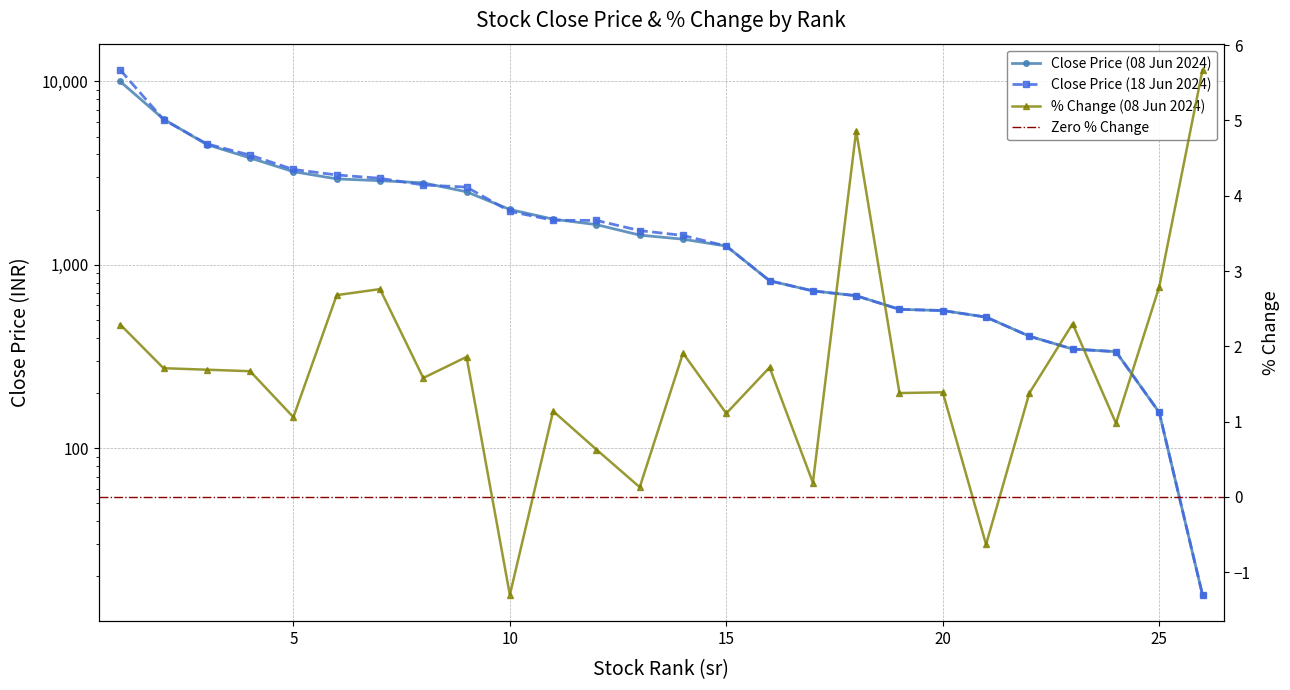

At how many categories does at least one series exceed 6997?

1